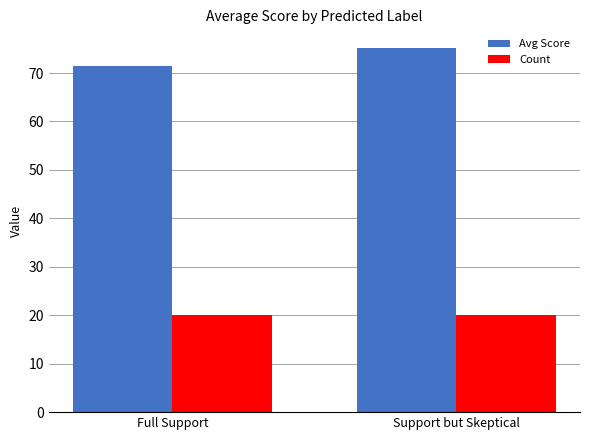

Is it true that Count equals 20.0 at Full Support?

True